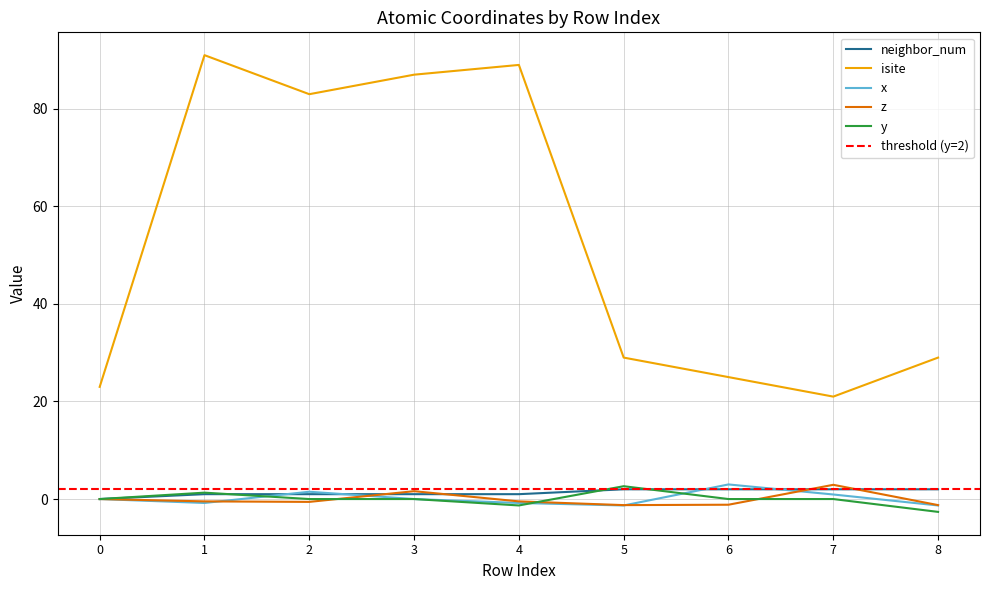

What is the difference between the maximum and minimum values in the z series?

4.2